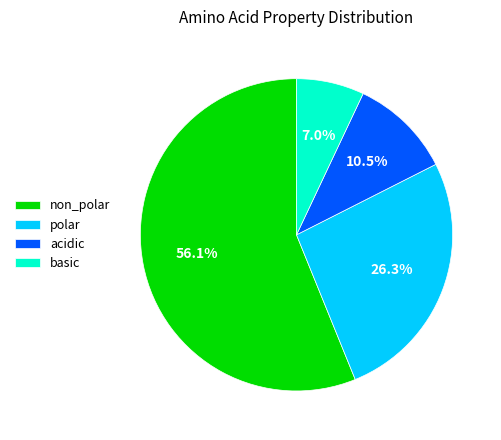

How many segments does this pie chart have?

4